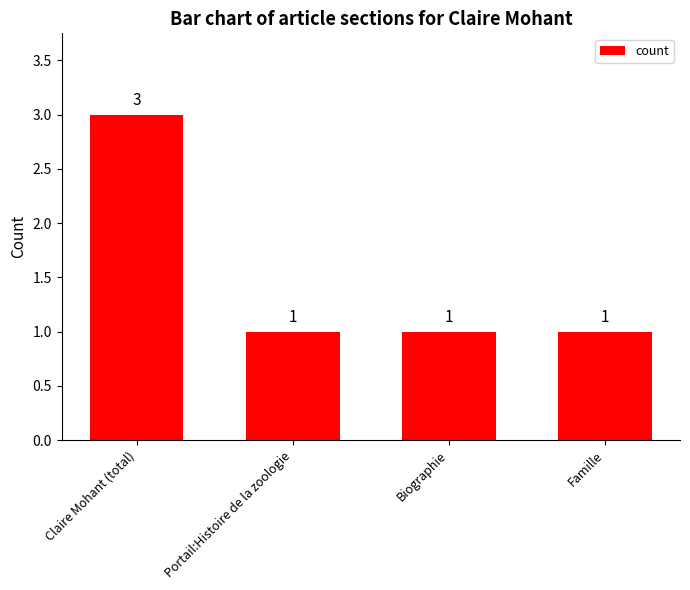

Reading left to right, list all the values displayed in this chart.

3	1	1	1